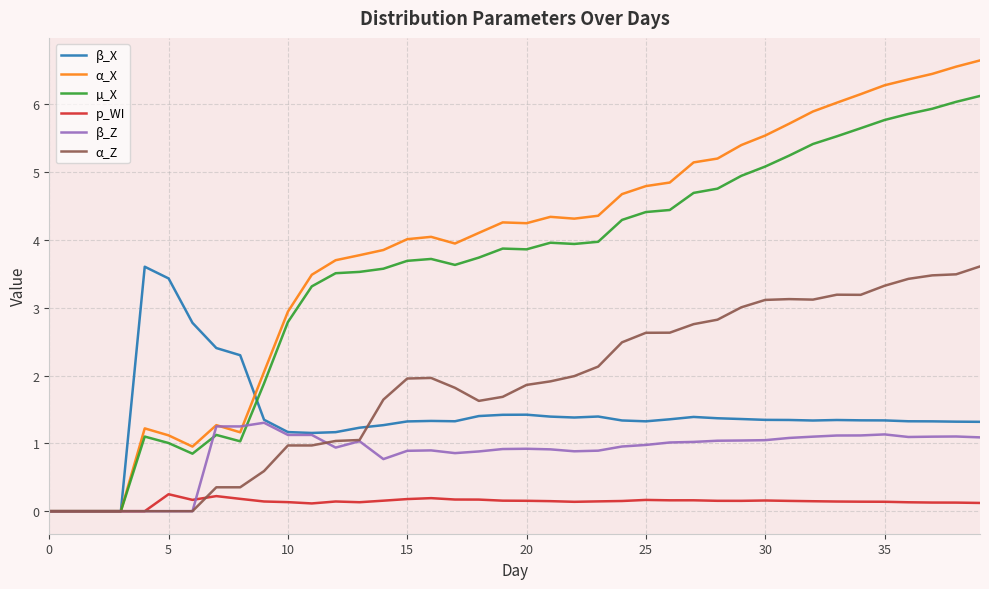

What is the greatest value displayed?

6.6